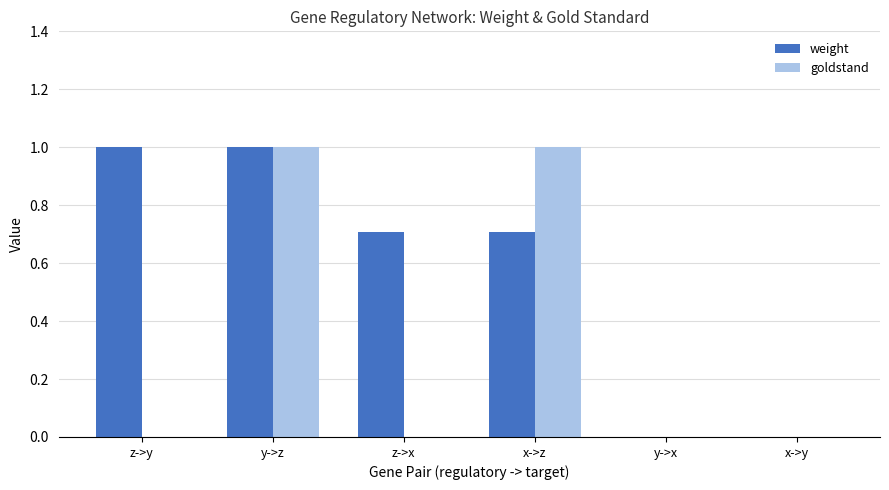

Which series changed the most between z->x and y->x?

weight